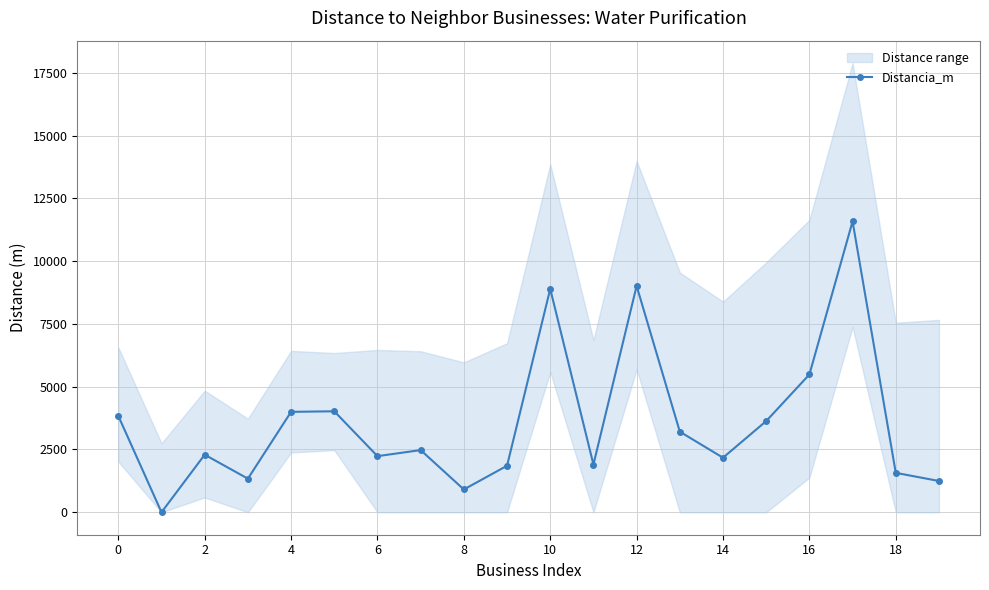

At which category does the data reach its first local peak?

2